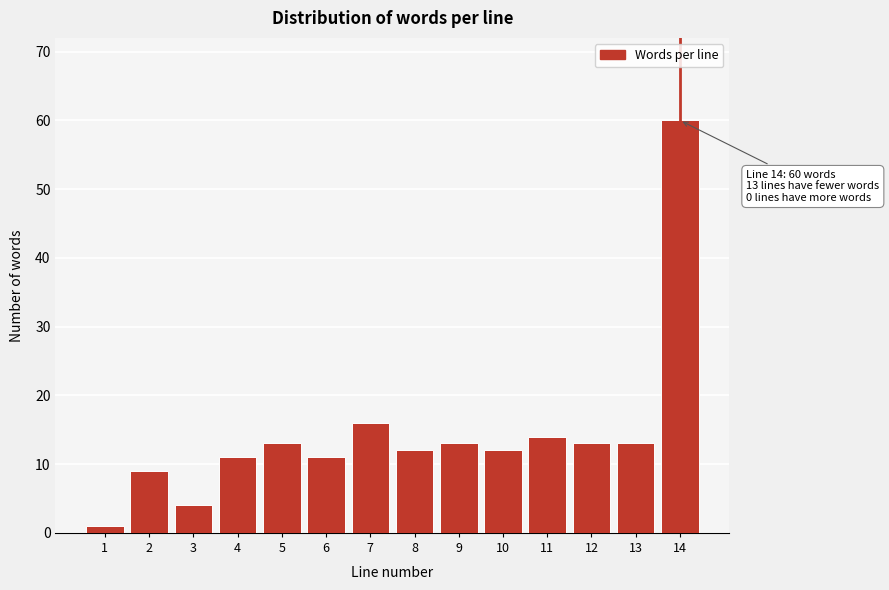

Reading left to right, extract all data points from this chart.

1	9	4	11	13	11	16	12	13	12	14	13	13	60